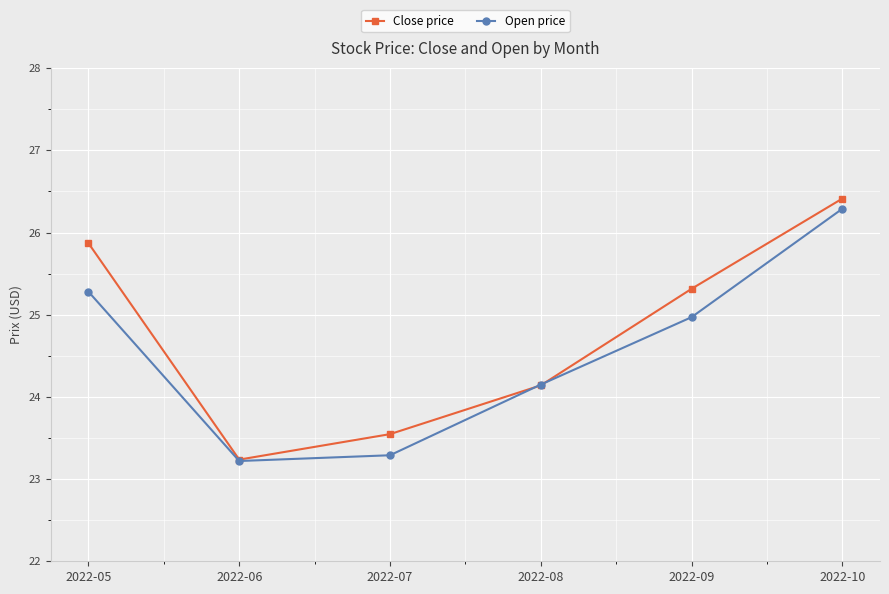

What is the value of the Open price point at the 1st from the left?

25.3